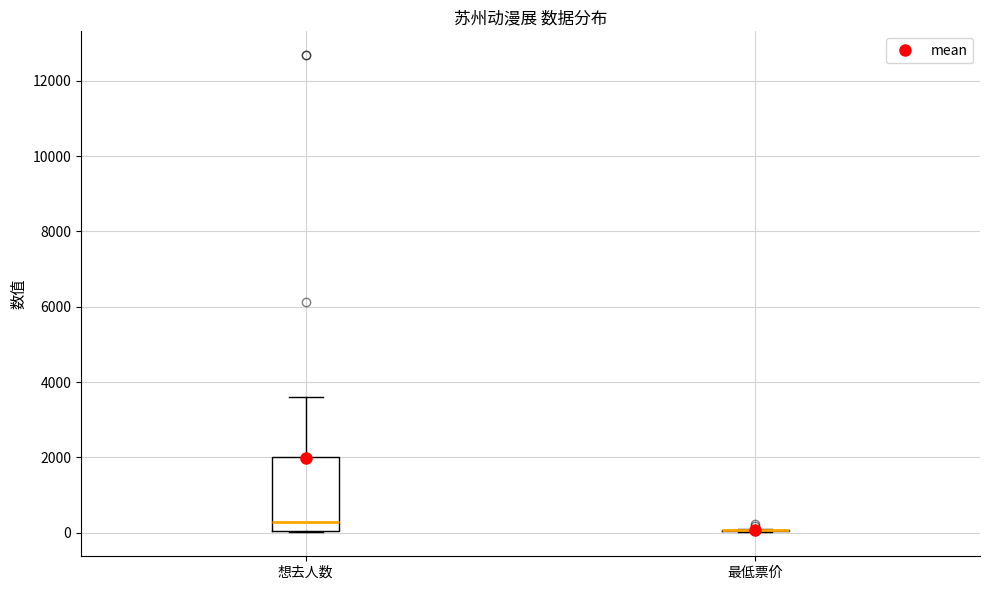

Reading left to right, read every box against the y-axis: the position of its median line, the range the box covers, and the ends of its whiskers. The values are not printed on the chart, so give them approximately, as read against the axis.

想去人数: median 200, box 0 to 2000, whiskers 0 to 3600
最低票价: box collapsed to a line at 0, whiskers 0 to 0